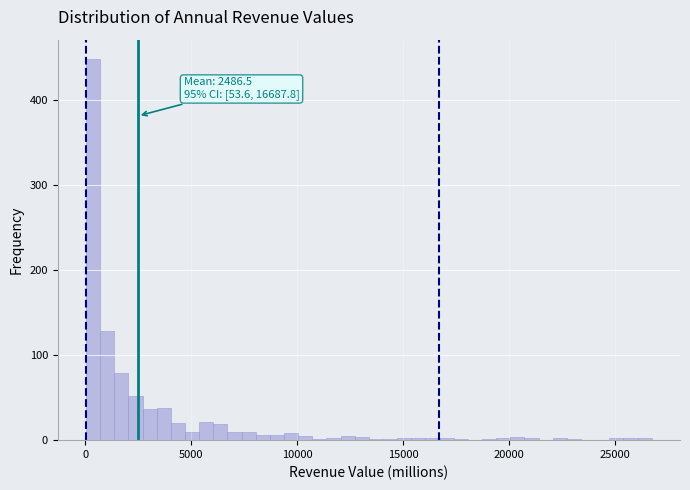

Around what value on the x-axis is the tallest bar? Give the approximate position of its centre, as read against the axis.

500